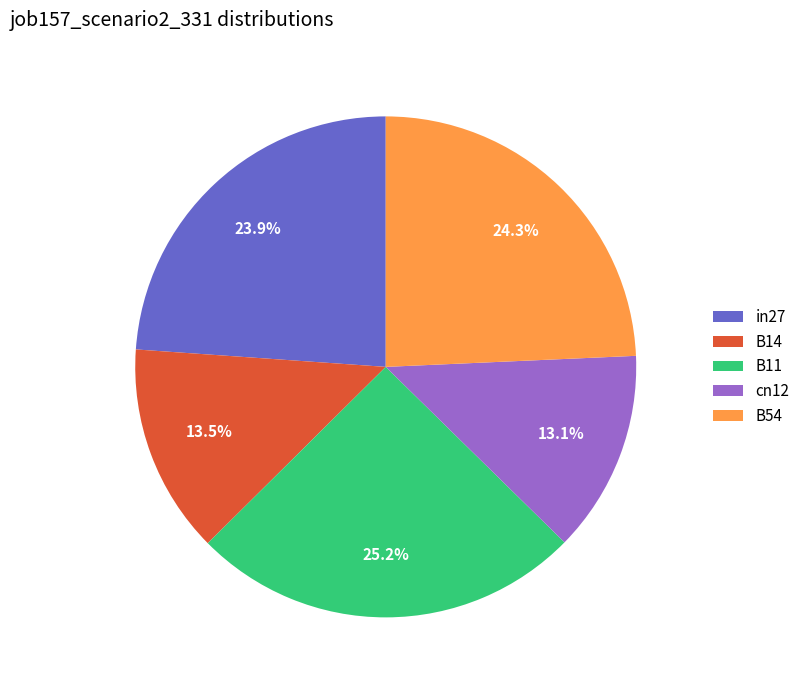

Count the number of slices in the pie.

5